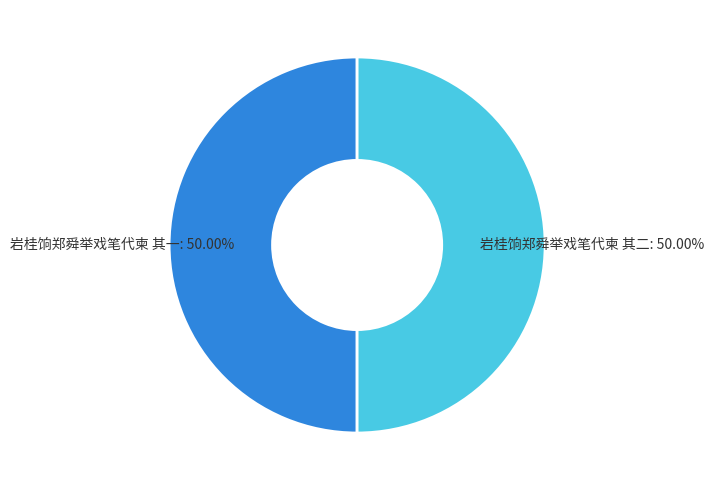

To the nearest percent, what percentage of the pie is 岩桂饷郑舜举戏笔代柬 其一?

50%